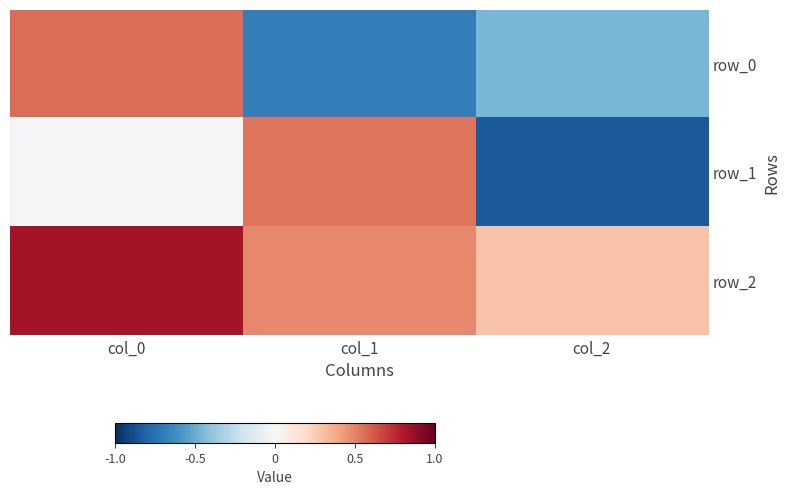

List the series in order of their peak value, lowest first.

row_1, row_0, row_2